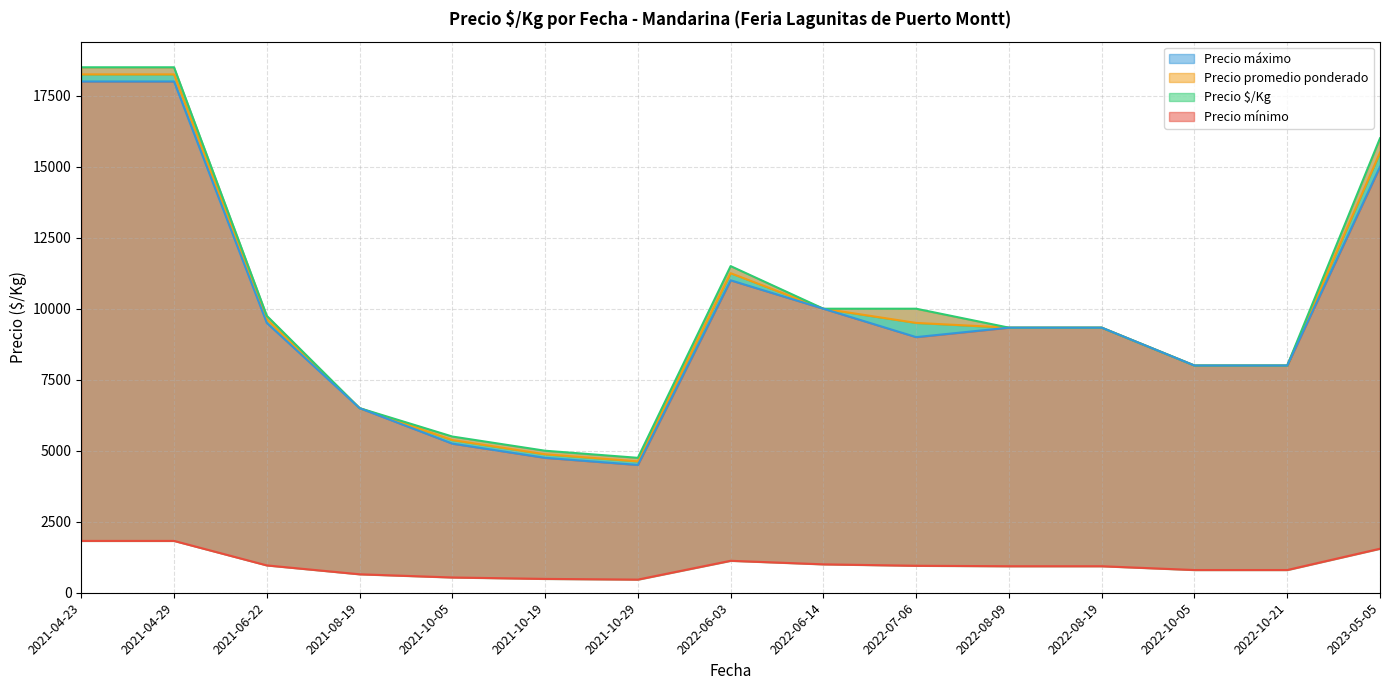

Which series changed the most between 2022-10-05 and 2022-06-14?

Precio $/Kg